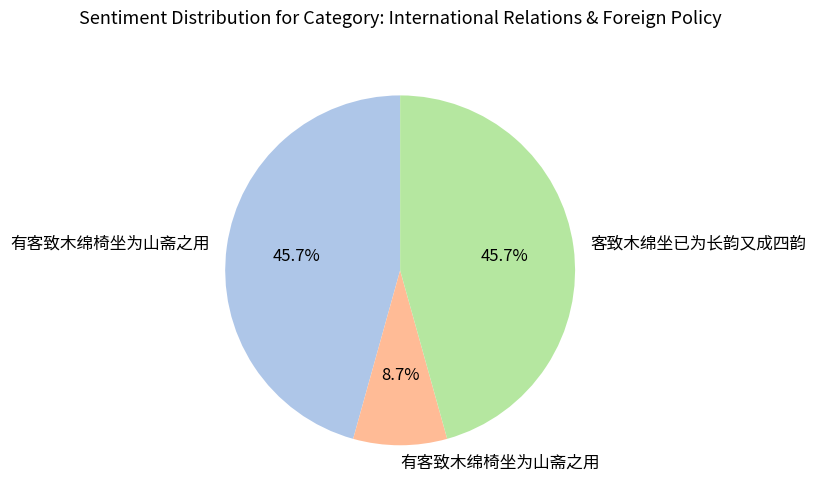

Is there any slice that represents more than half of the pie?

No